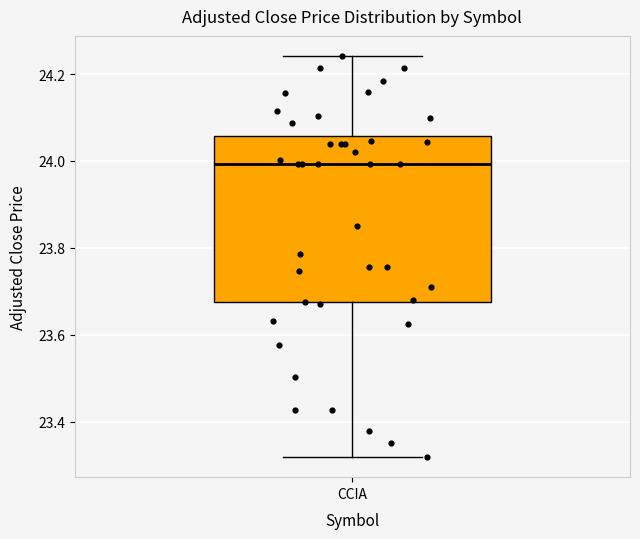

Transcribe this box plot: give where the median line is, the range the box spans, and where the two whiskers end, as read against the y-axis. The values are not printed on the chart, so give them approximately, as read against the axis.

median 24.00, box 23.68 to 24.06, whiskers 23.32 to 24.24